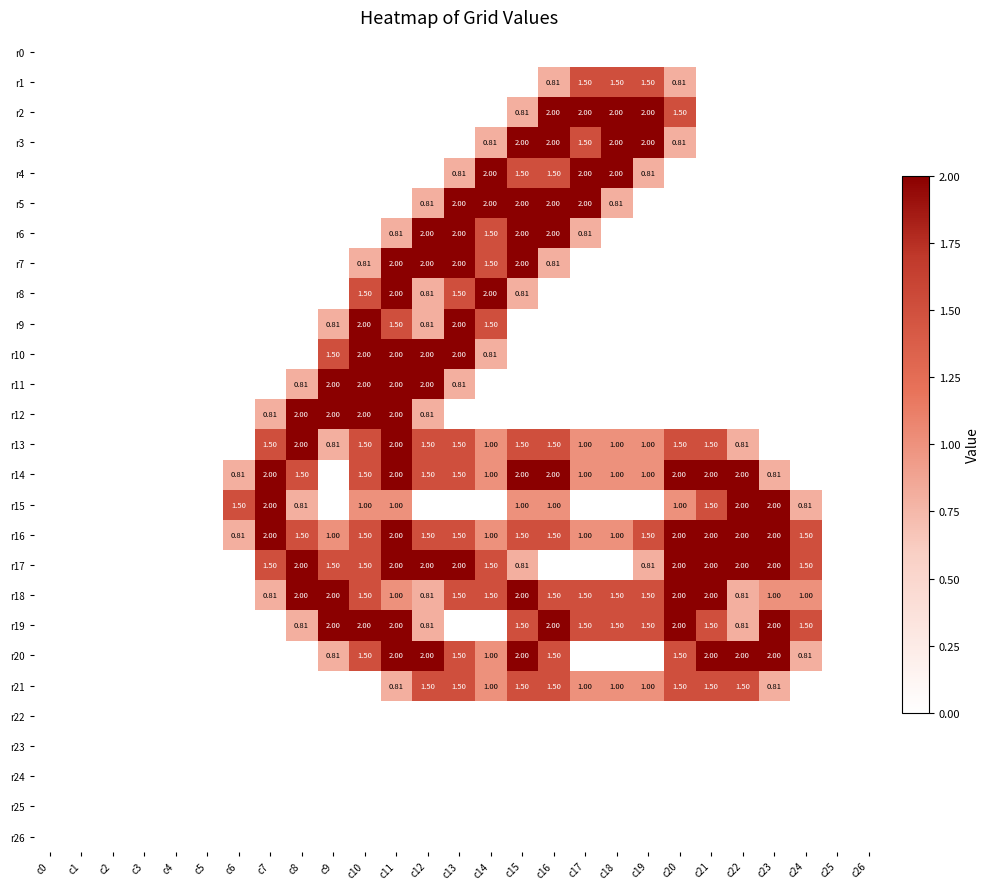

Which category has the highest value in the r12 series?

c8